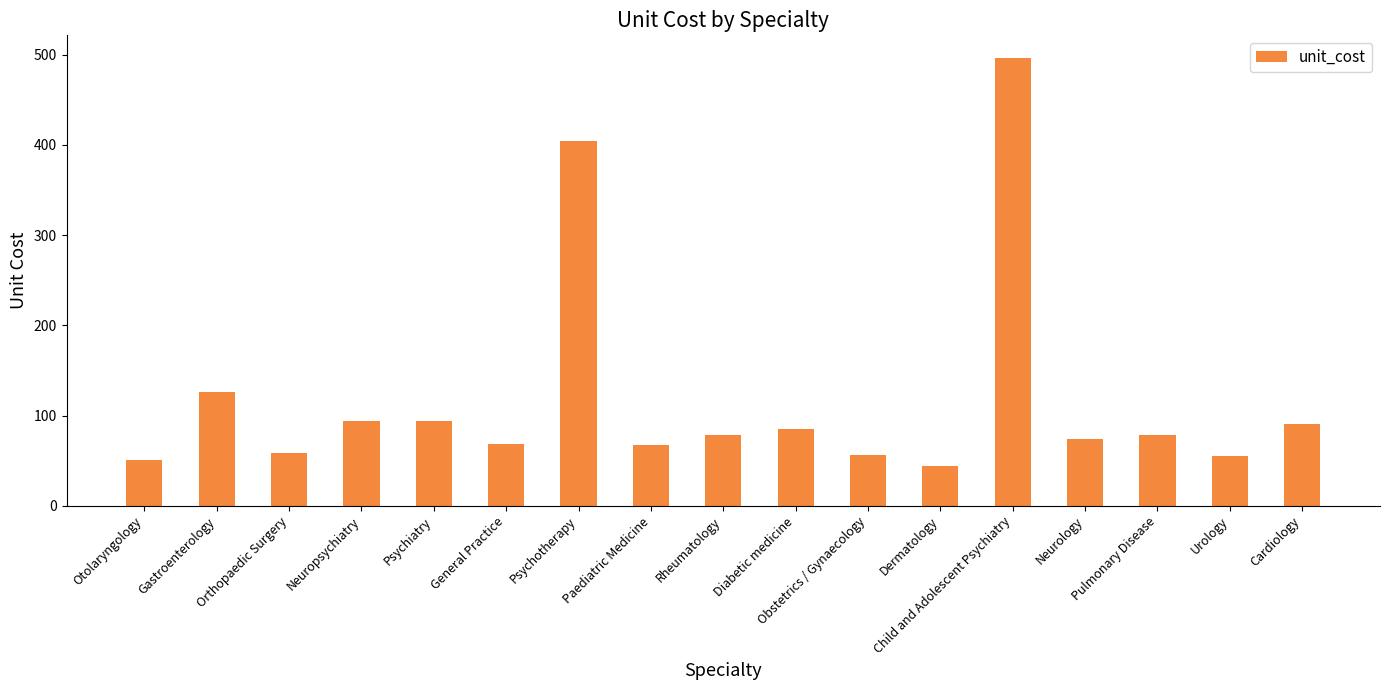

How many distinct data groups are displayed?

1